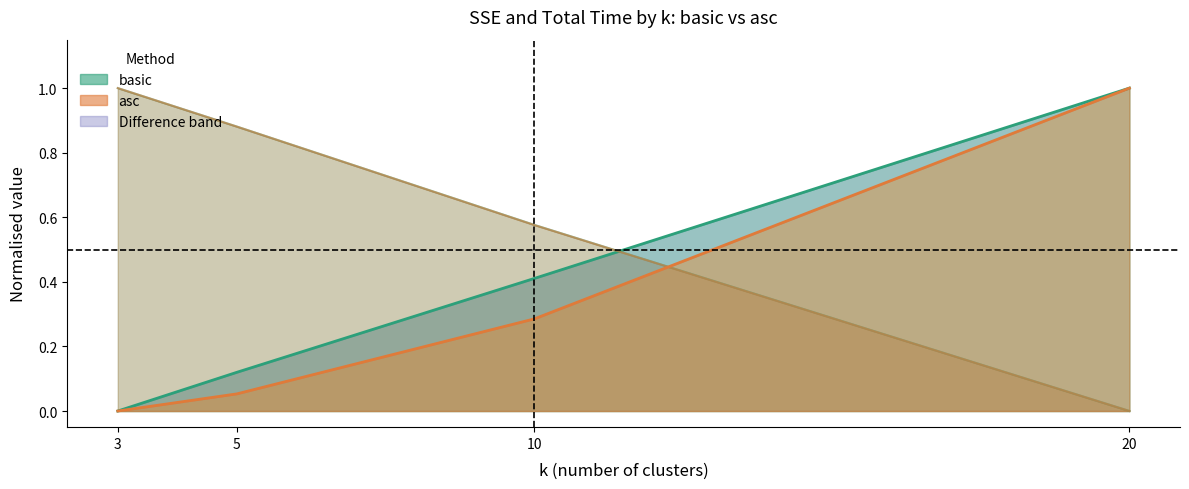

How many data points does each series have?

4